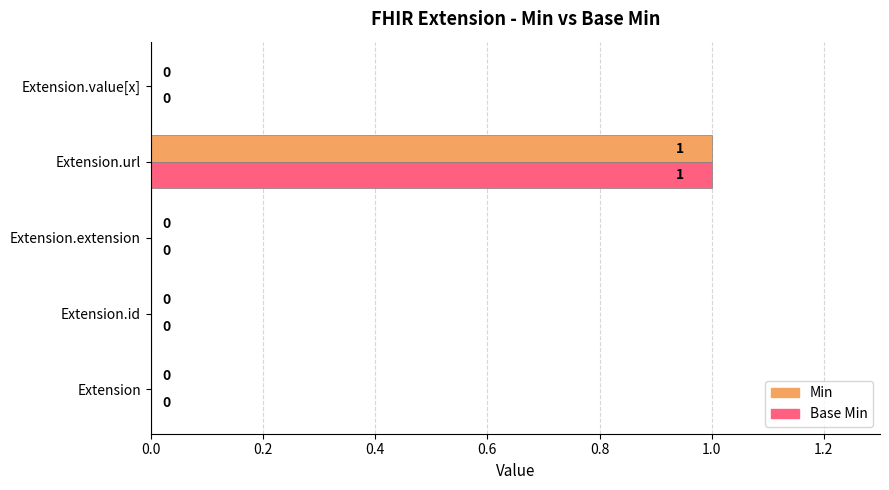

True or false: Base Min has a value of 1 at Extension.url.

True